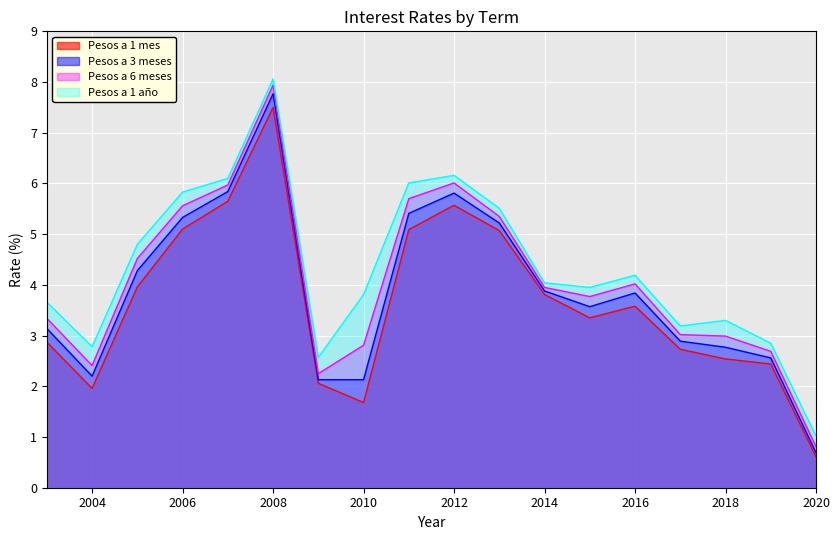

What is the total value across all series at 2017?

11.8